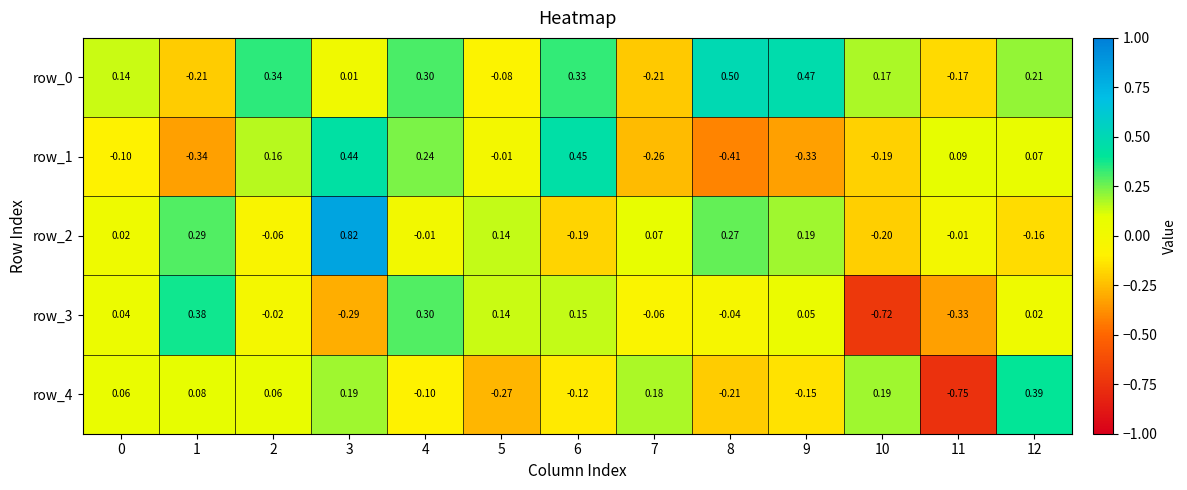

Which category has the lowest value across all series?

11